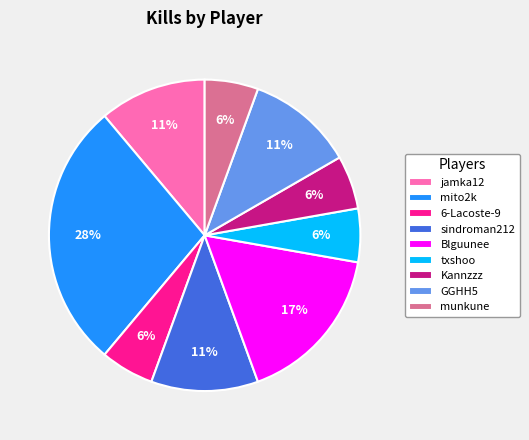

Which slice is the largest?

mito2k